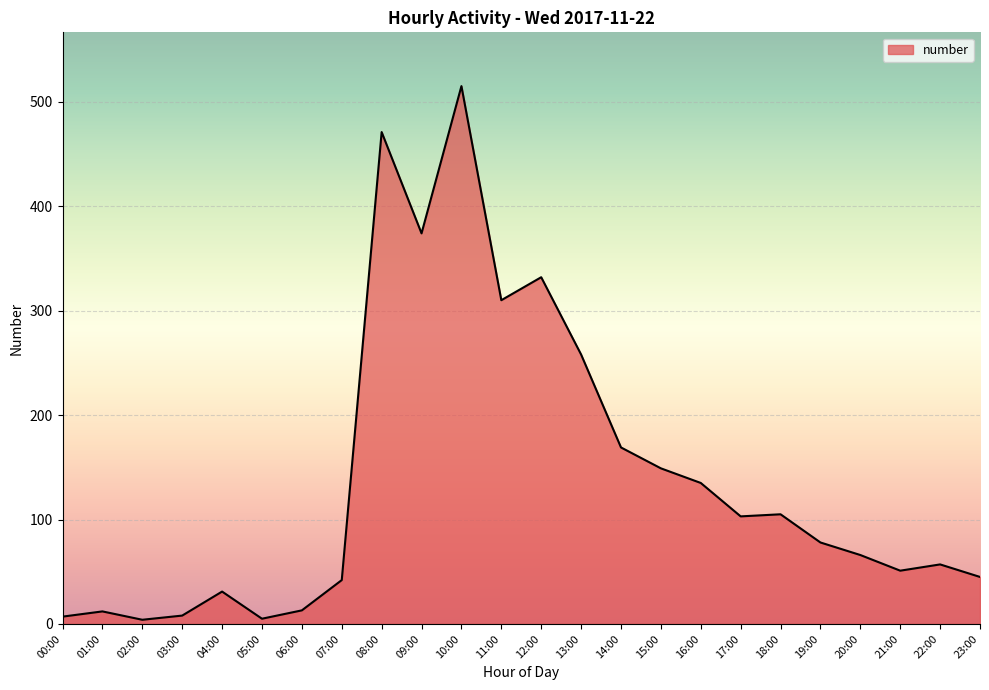

True or false: the data shows 374 at 09:00.

True